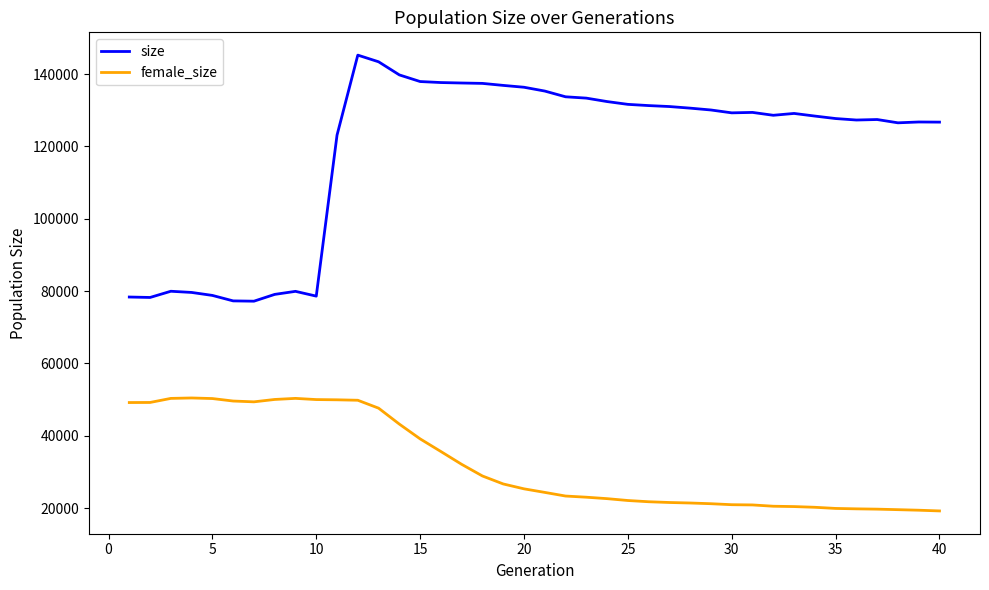

Which series has the largest total across all categories?

size